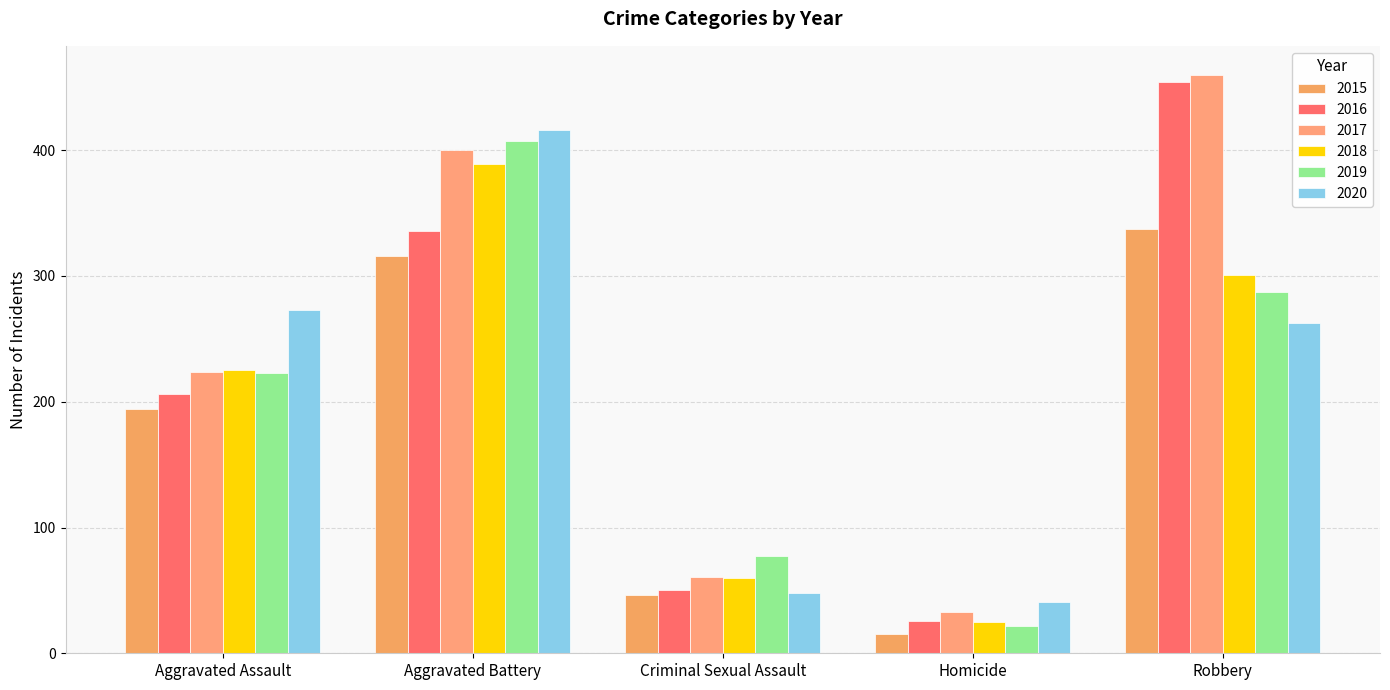

How many distinct data groups are displayed?

6